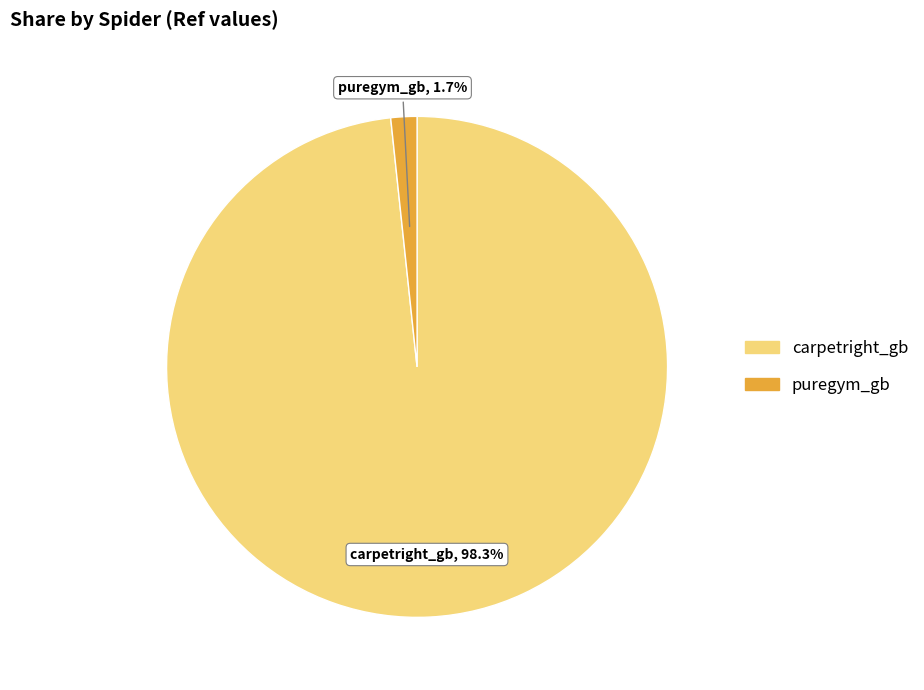

What is the total percentage of puregym_gb and carpetright_gb?

100.0%